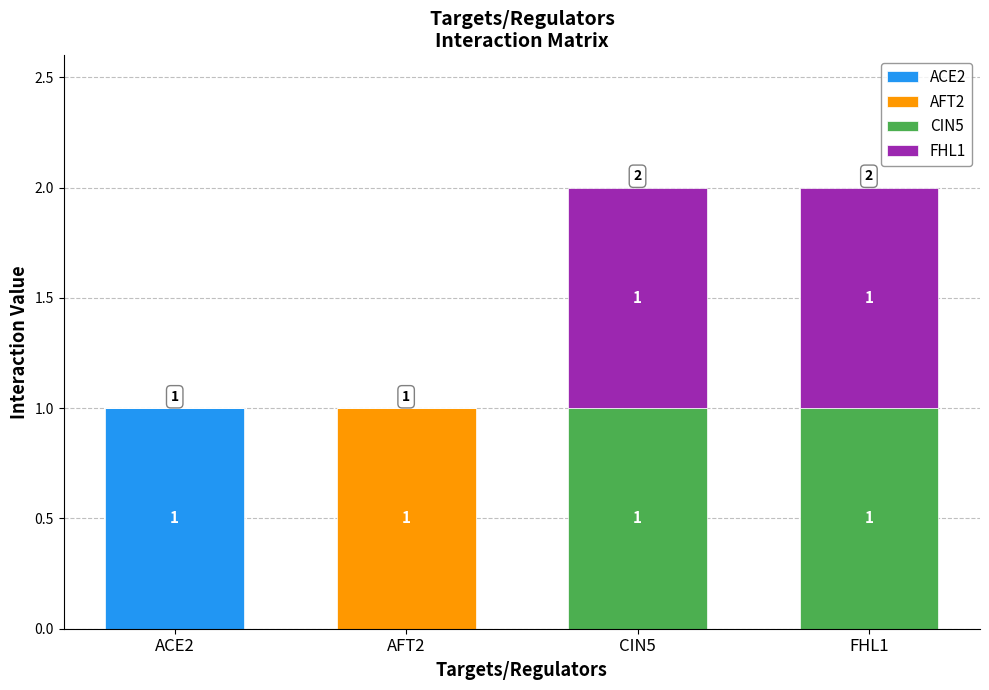

How many data points in ACE2 are above 0?

1